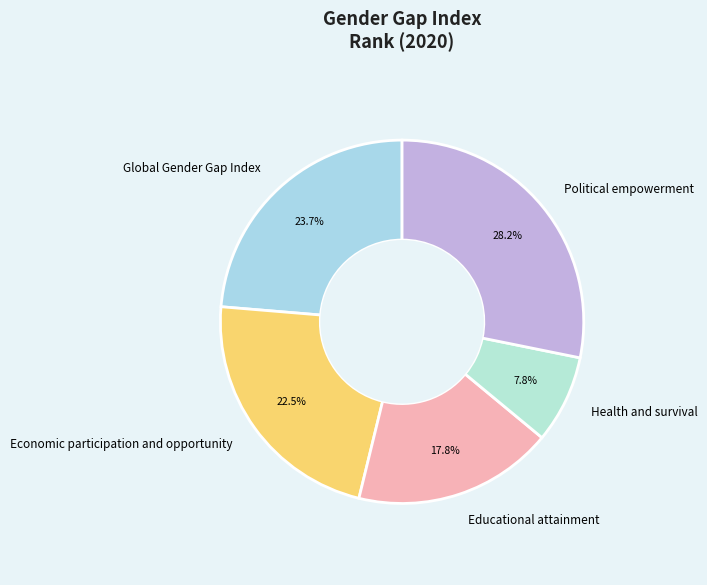

Does any single category account for the majority?

No